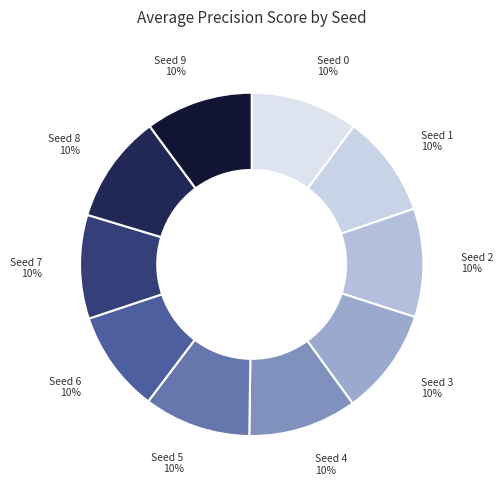

Count the number of slices in the pie.

10